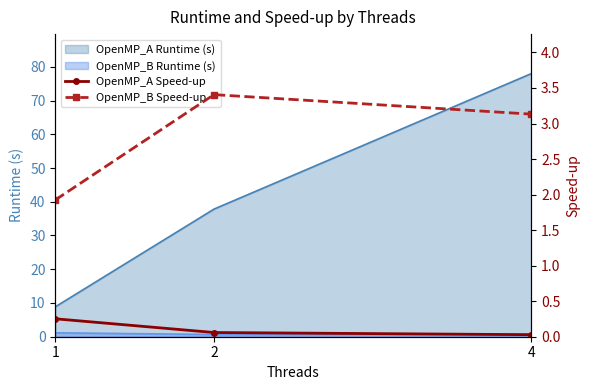

Which category has the lowest value in the OpenMP_B Speed-up series?

1